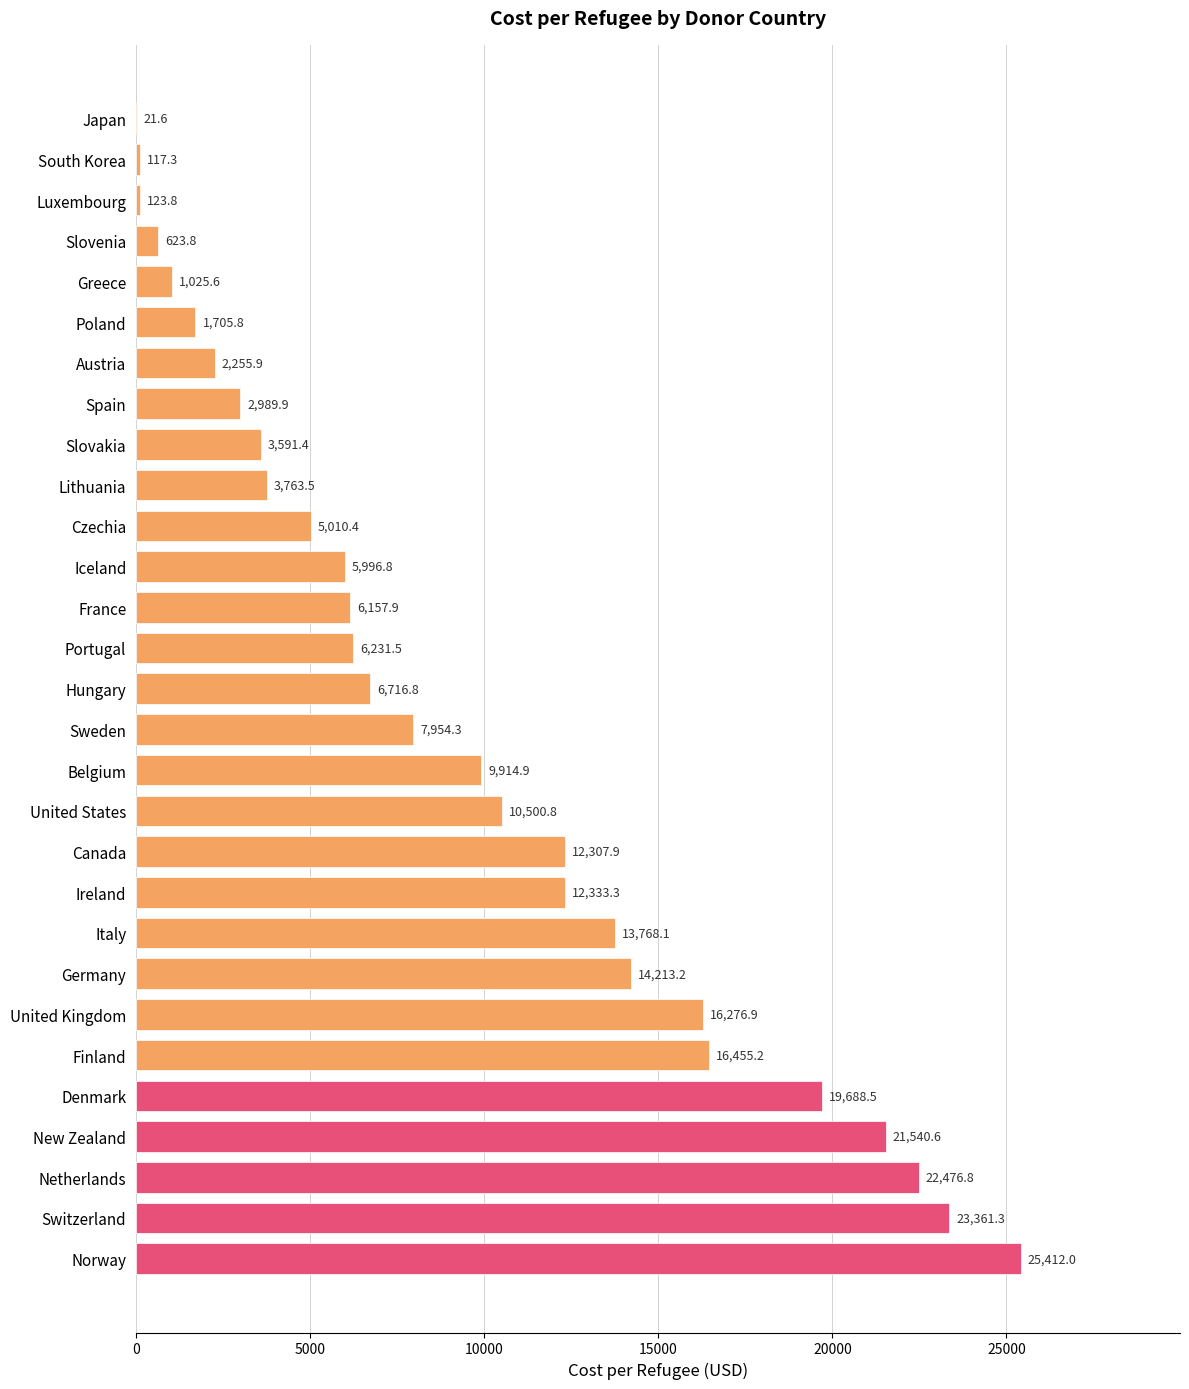

At which category does the chart reach its peak across all series?

Norway